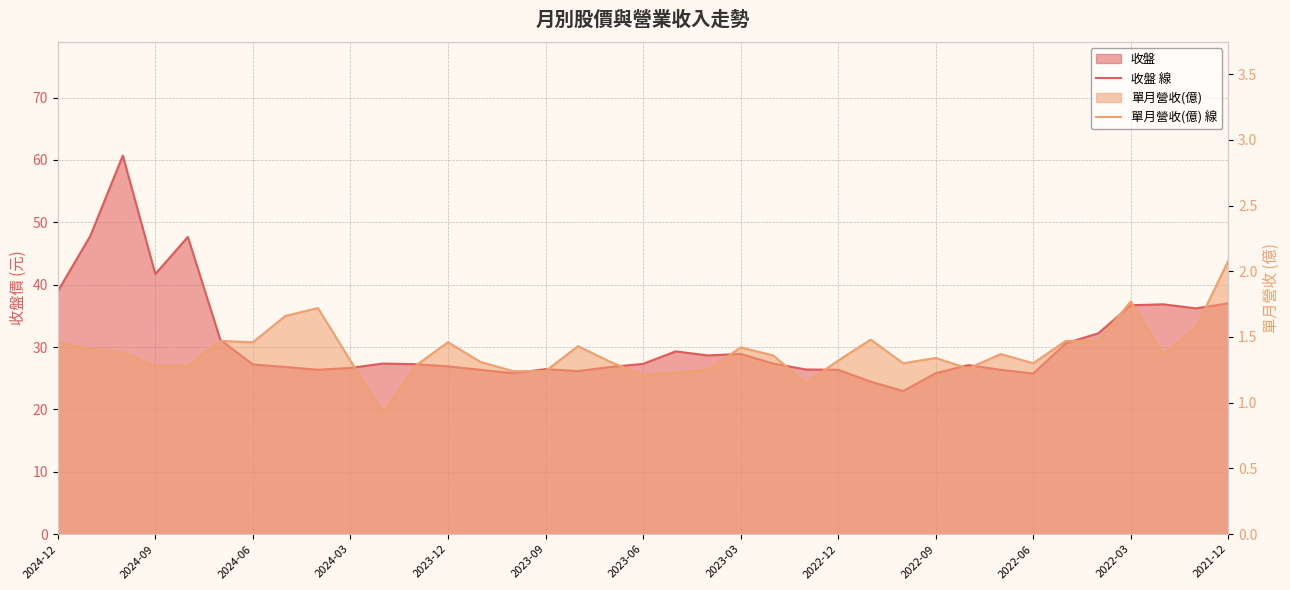

How many lines are shown in the chart?

2